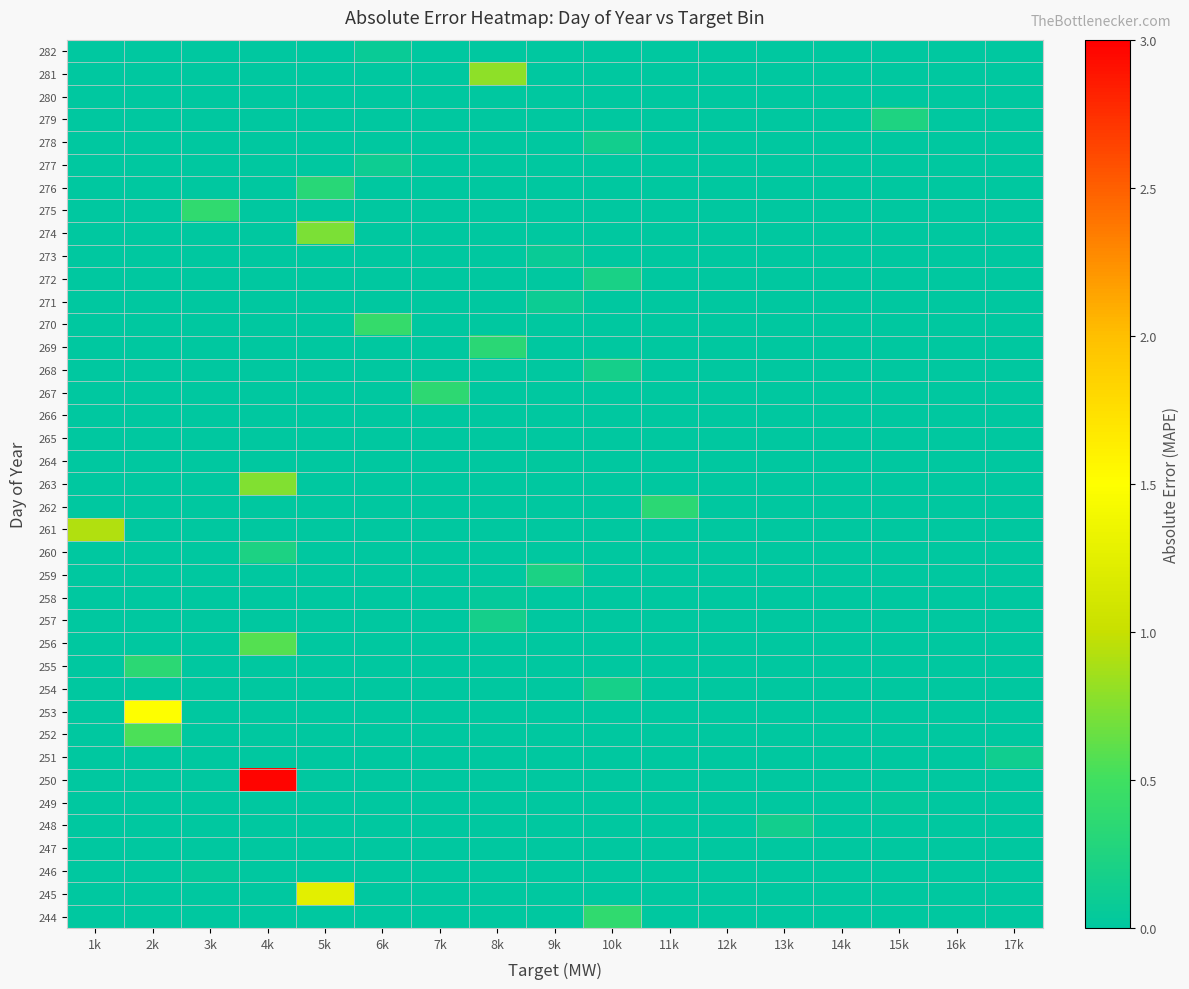

What is the spread (max minus min) of values at 2k?

1.5